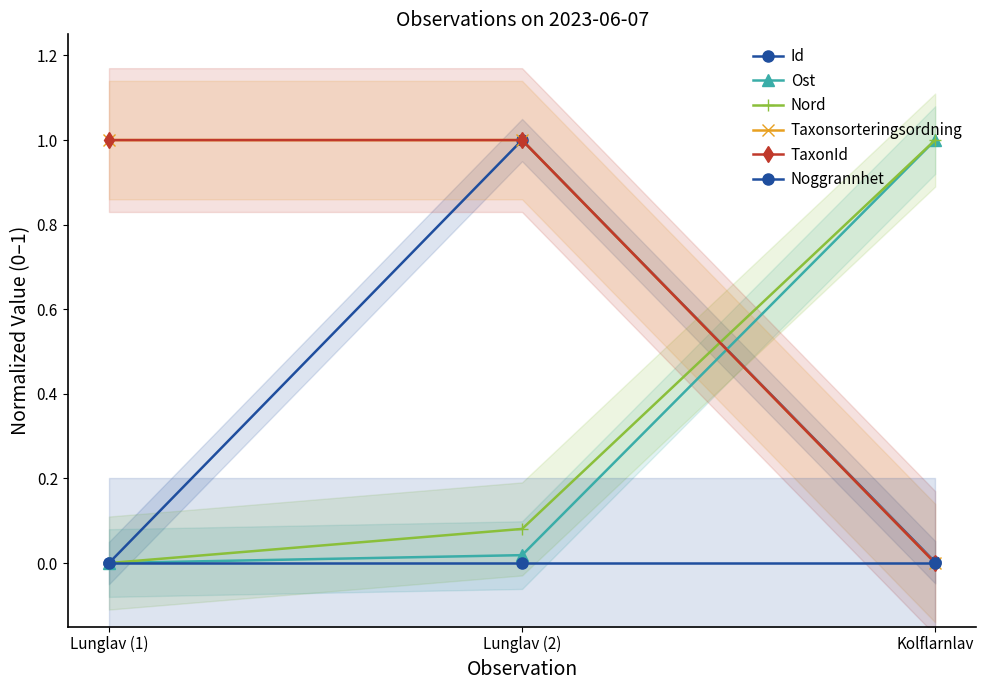

What is the label of the 1st point from the right?

Kolflarnlav